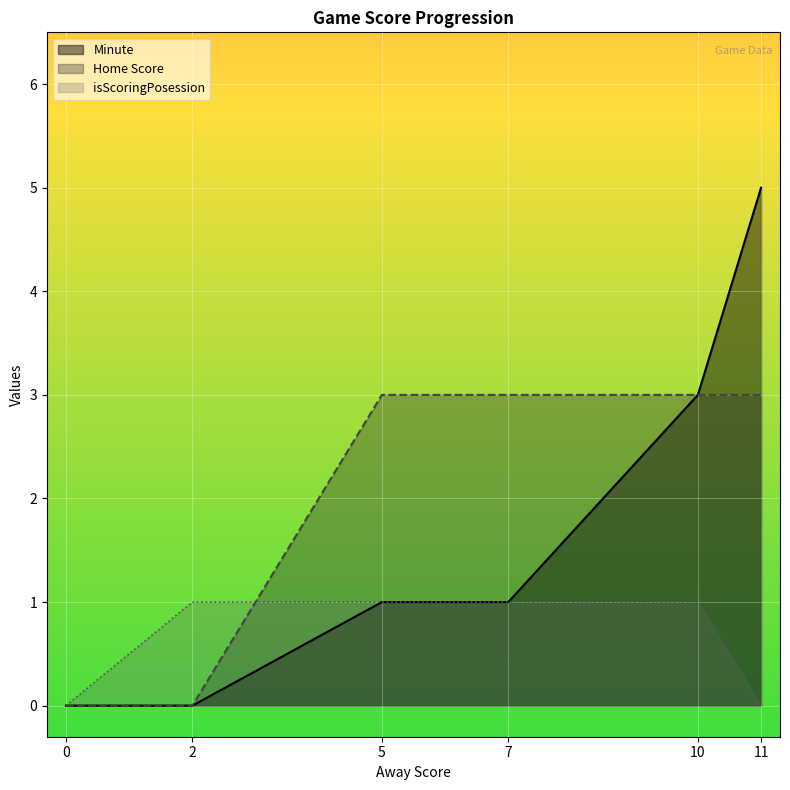

Rank the categories by isScoringPosession value from highest to lowest.

2, 5, 7, 10, 0, 11